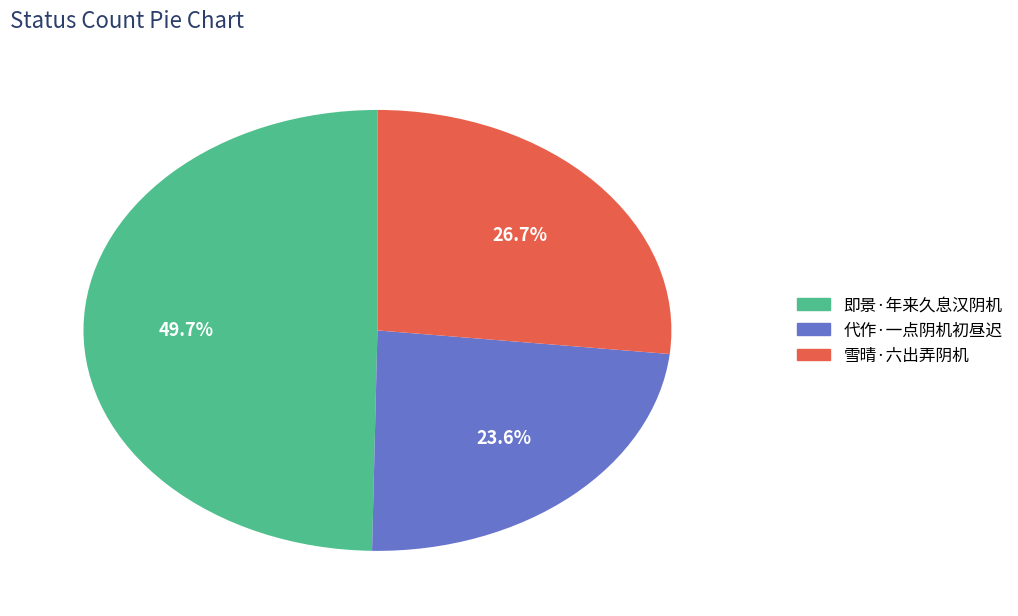

How many slices are in this pie chart?

3